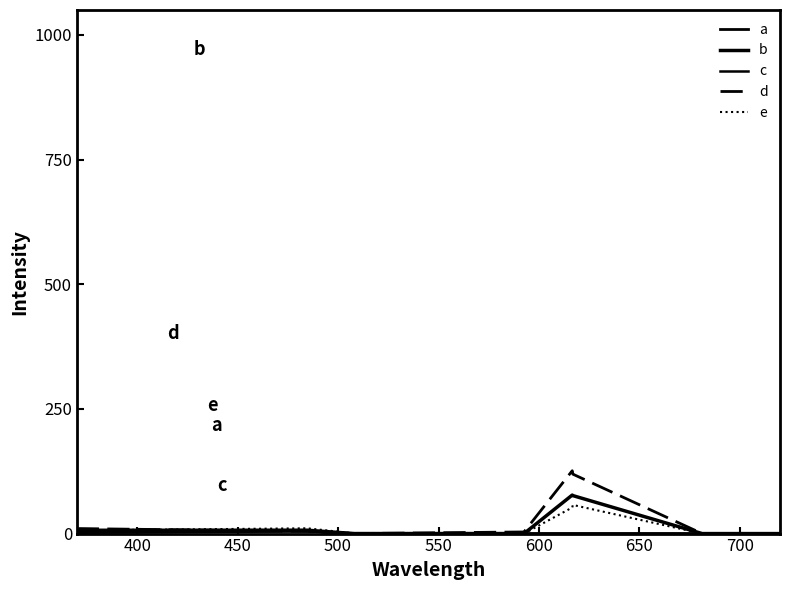

How many lines are shown in the chart?

5